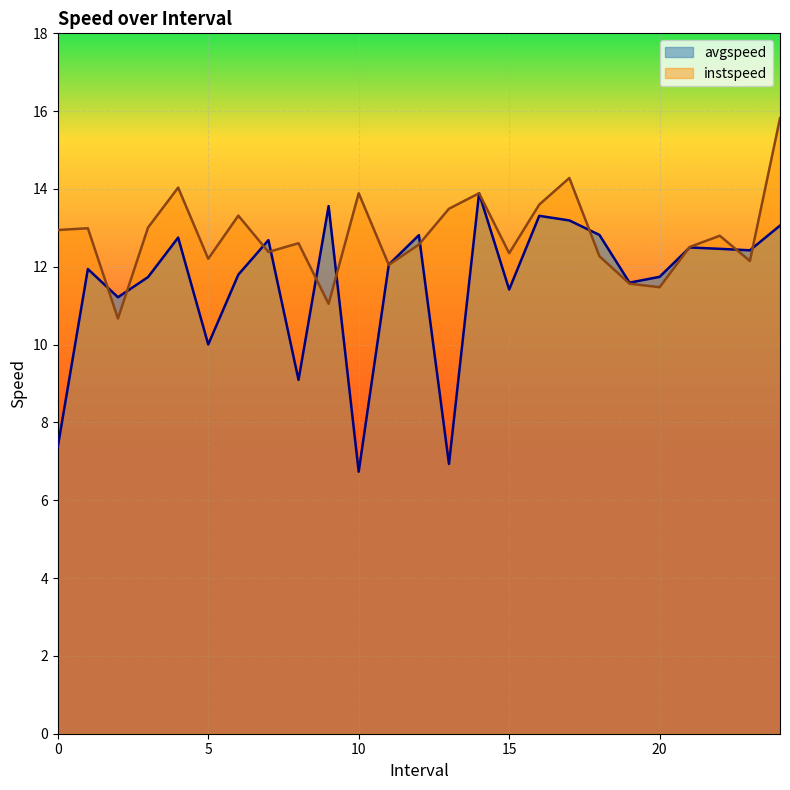

Which label corresponds to the smallest value in the chart?

10